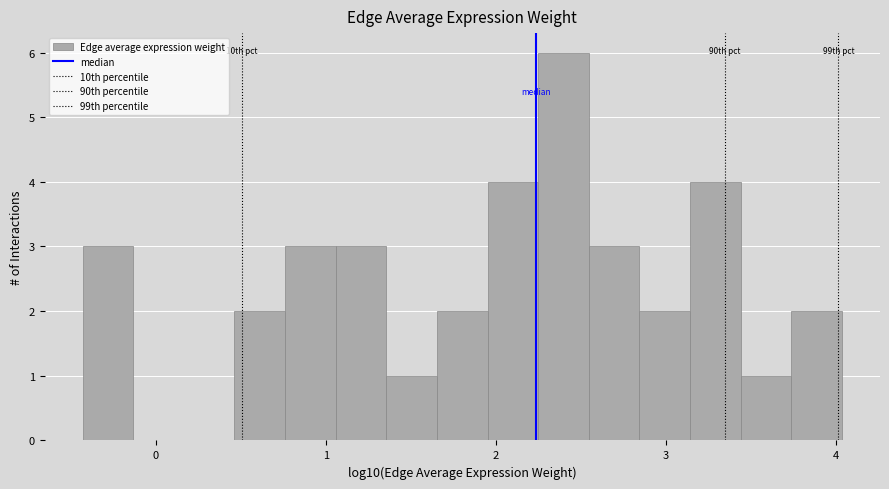

Read against the x-axis, roughly where is the centre of the tallest bar?

2.4